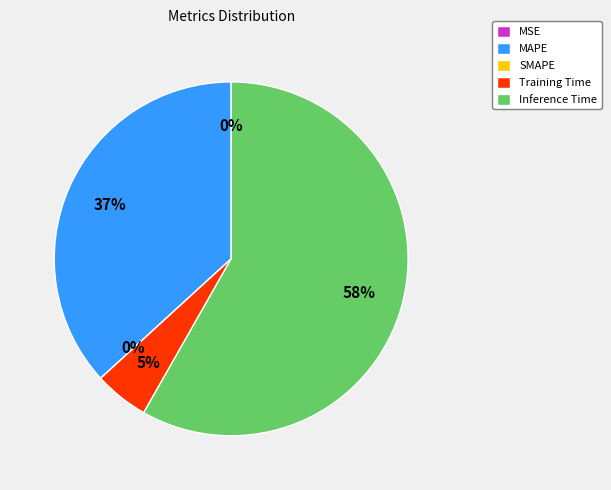

To the nearest percent, what is the difference between the largest and smallest slice percentages?

58%